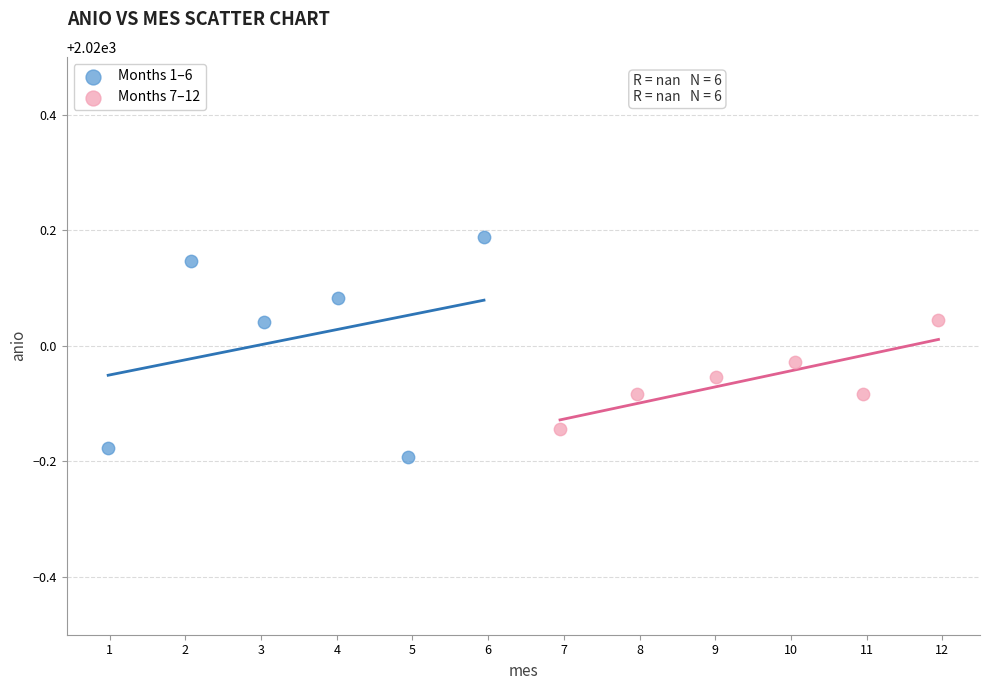

Which series has the largest Y range (max minus min)?

Months 1–6